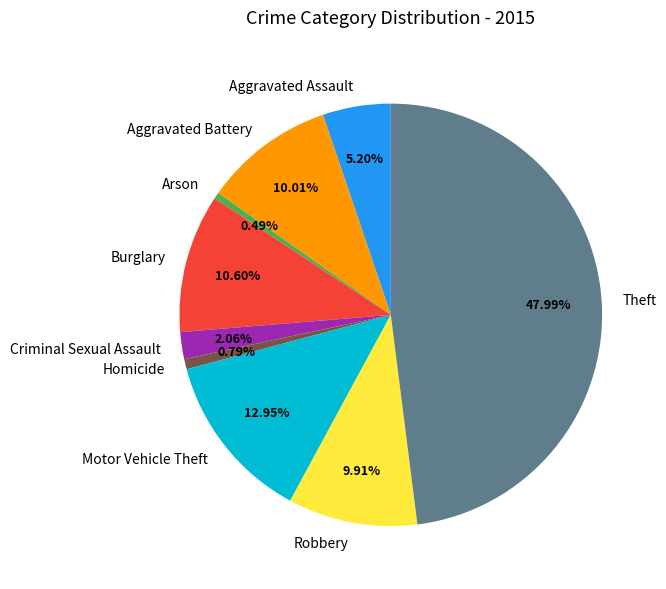

Count the number of slices in the pie.

9